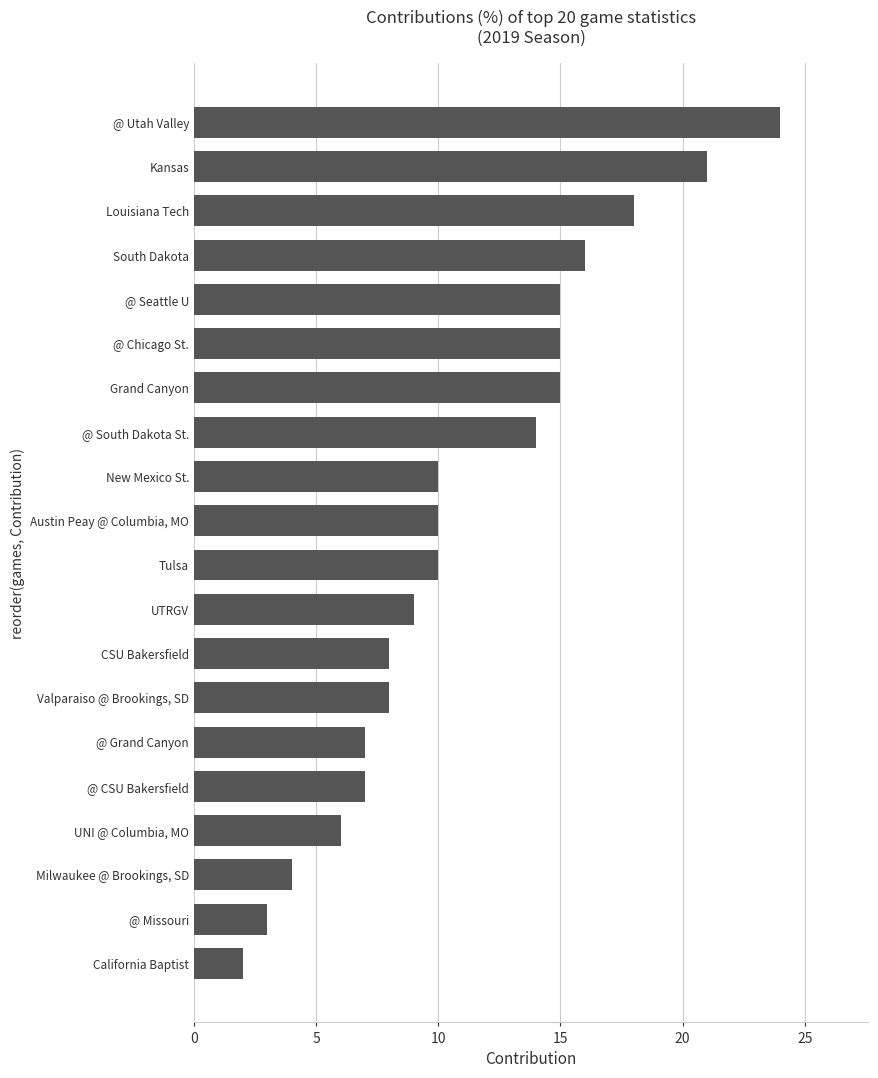

Reading bottom to top, extract all data points from this chart.

California Baptist=2	@ Missouri=3	Milwaukee @ Brookings, SD=4	UNI @ Columbia, MO=6	@ CSU Bakersfield=7	@ Grand Canyon=7	Valparaiso @ Brookings, SD=8	CSU Bakersfield=8	UTRGV=9	Tulsa=10	Austin Peay @ Columbia, MO=10	New Mexico St.=10	@ South Dakota St.=14	Grand Canyon=15	@ Chicago St.=15	@ Seattle U=15	South Dakota=16	Louisiana Tech=18	Kansas=21	@ Utah Valley=24